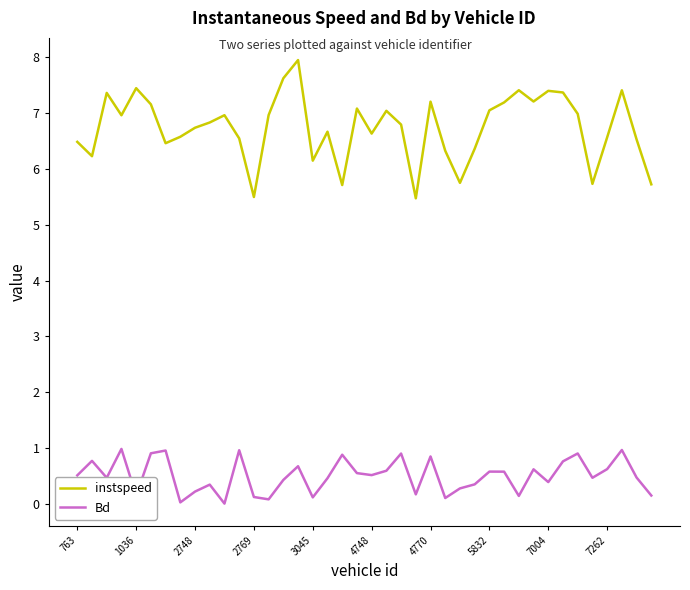

How many lines are shown in the chart?

2